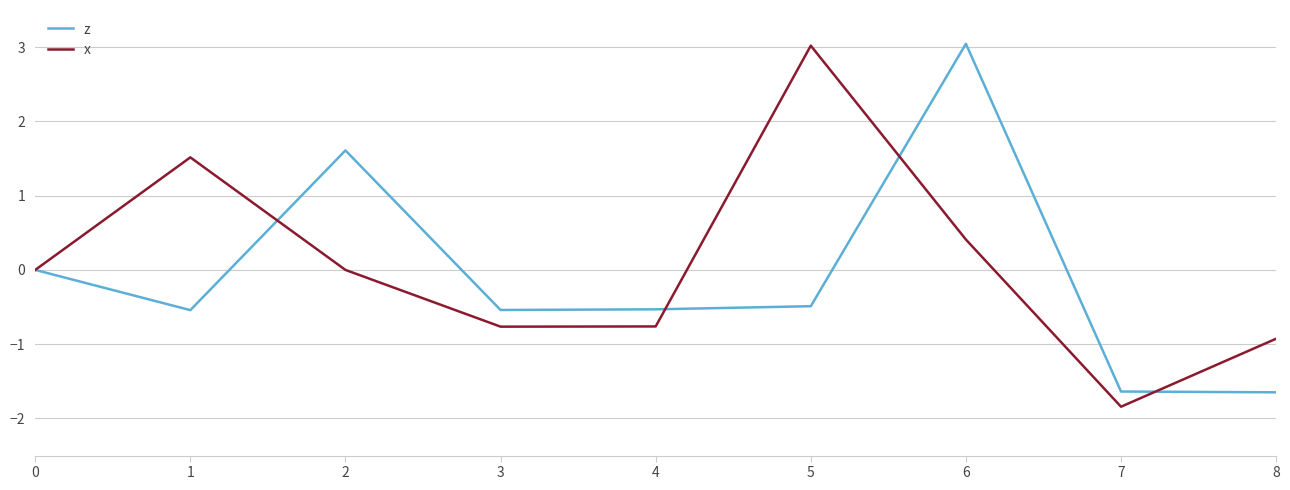

In x, how many points are lower than both neighbors (excluding endpoints)?

2